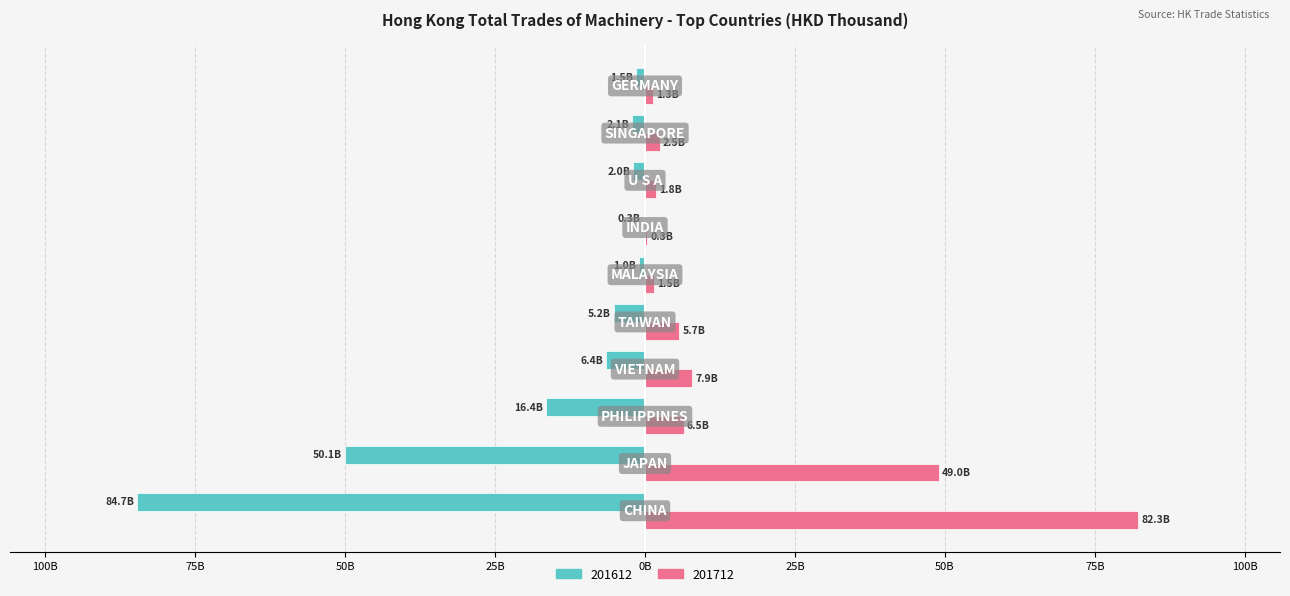

Reading left to right, what are all the values shown in this chart?

201612: CHINA=-84.7	JAPAN=-50.1	PHILIPPINES=-16.4	VIETNAM=-6.4	TAIWAN=-5.2	MALAYSIA=-1.0	INDIA=-0.3	U S A=-2.0	SINGAPORE=-2.1	GERMANY=-1.5
201712: CHINA=82.3	JAPAN=49.0	PHILIPPINES=6.5	VIETNAM=7.9	TAIWAN=5.7	MALAYSIA=1.5	INDIA=0.3	U S A=1.8	SINGAPORE=2.5	GERMANY=1.3